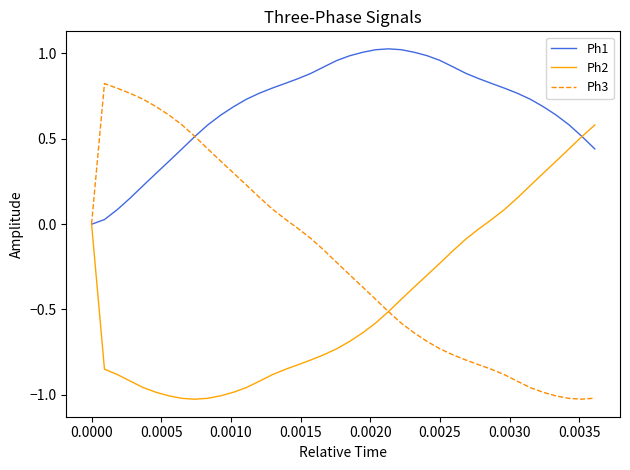

Which series has the largest total across all categories?

Ph1